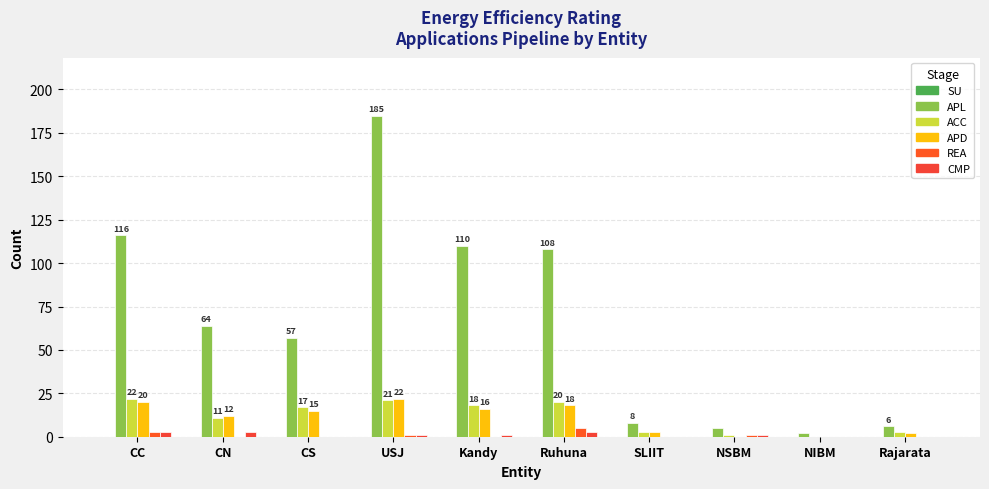

How many series are shown in this chart?

5